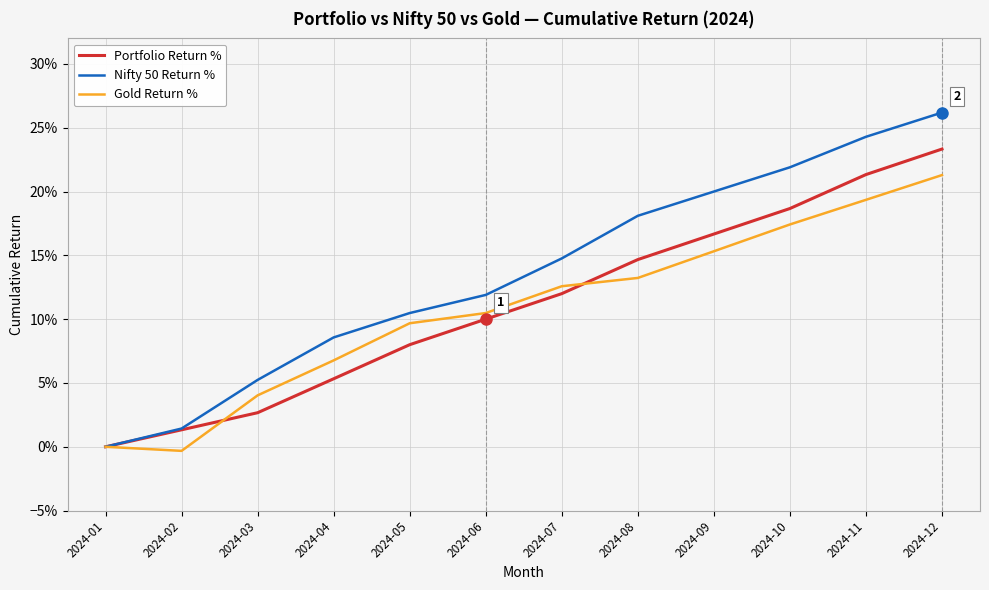

What is the value of the Gold Return % point at the 9th from the left?

0.2